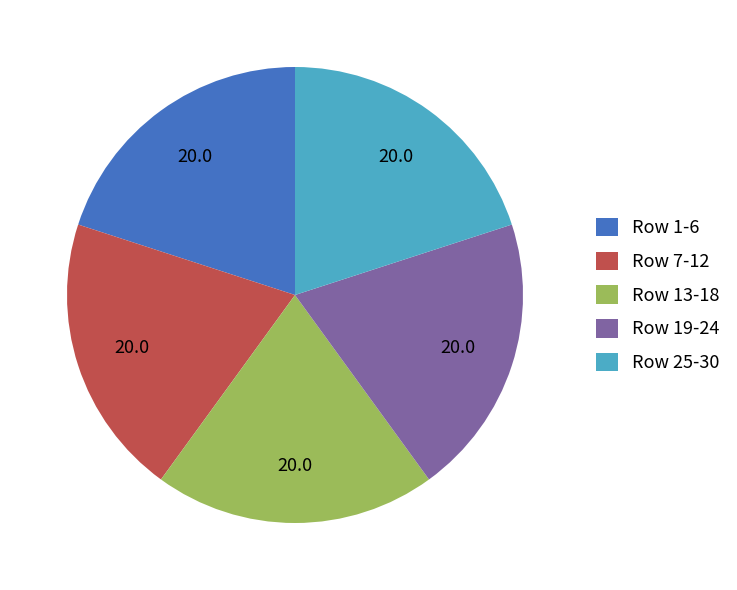

Approximately how many times larger is the value at Row 19-24 compared to Row 25-30?

1.0